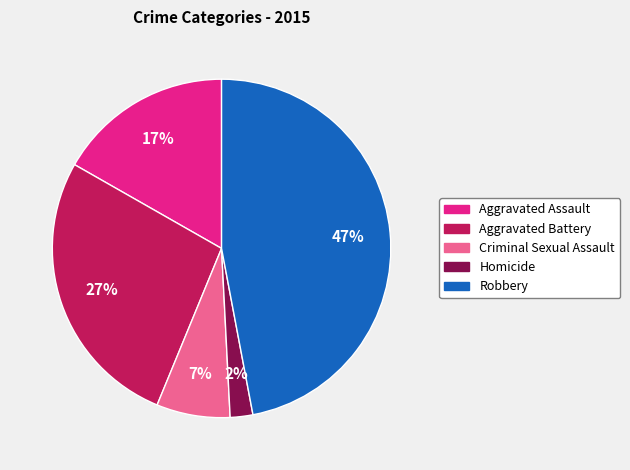

Is there a majority slice in this chart?

No